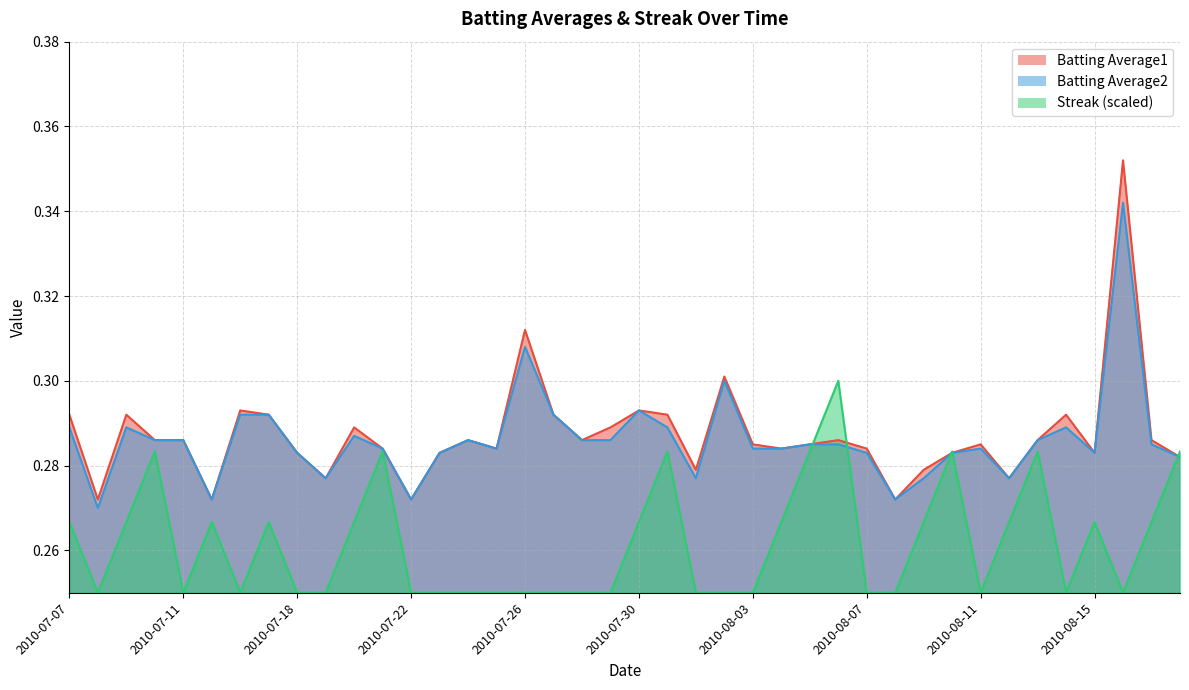

True or false: Batting Average1 and Batting Average2 cross at least once.

False